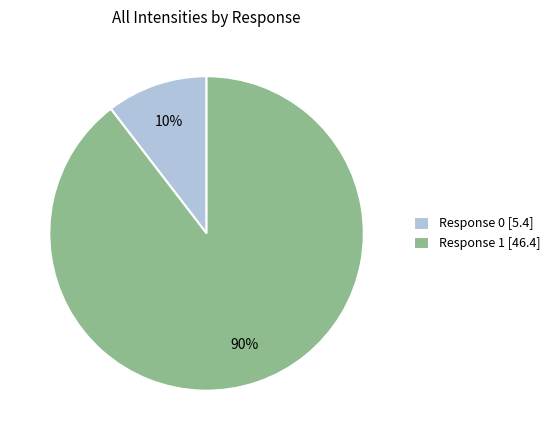

True or false: Response 1 [46.4] accounts for 90% of the total.

True